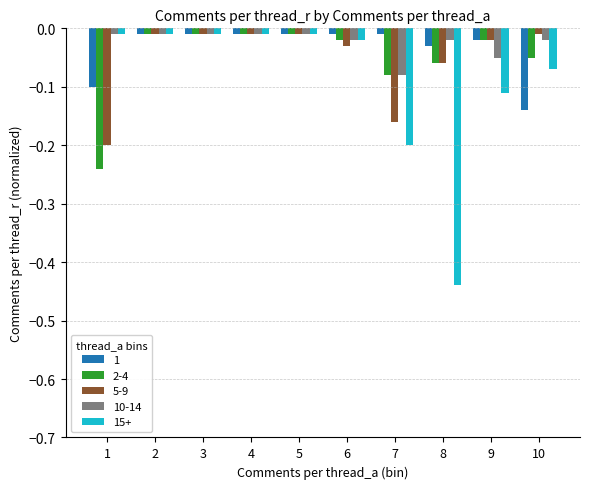

What is the sum of all 15+ values?

-0.9